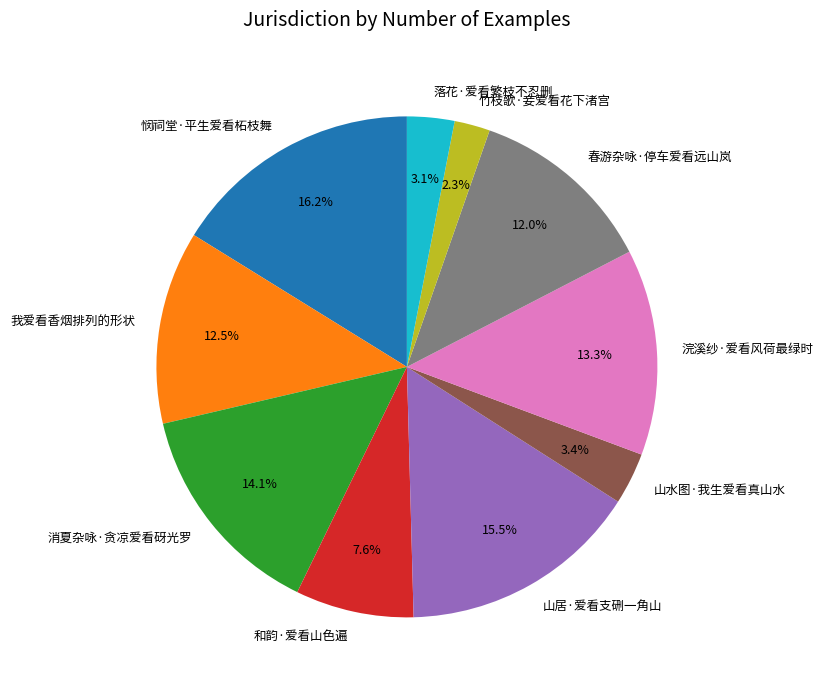

To the nearest percent, what percentage of the pie is 和韵·爱看山色遍?

8%